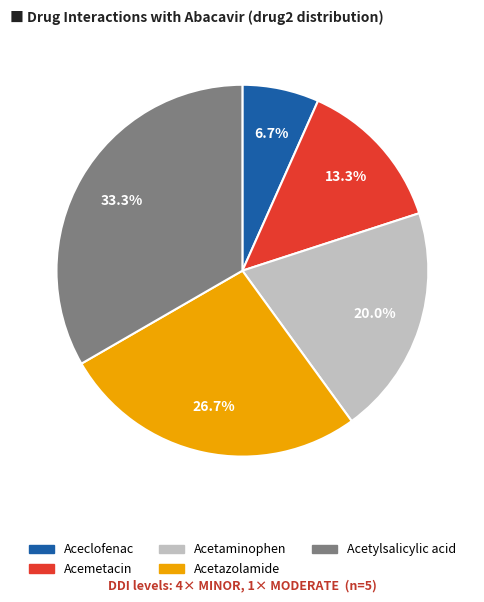

How many segments does this pie chart have?

5